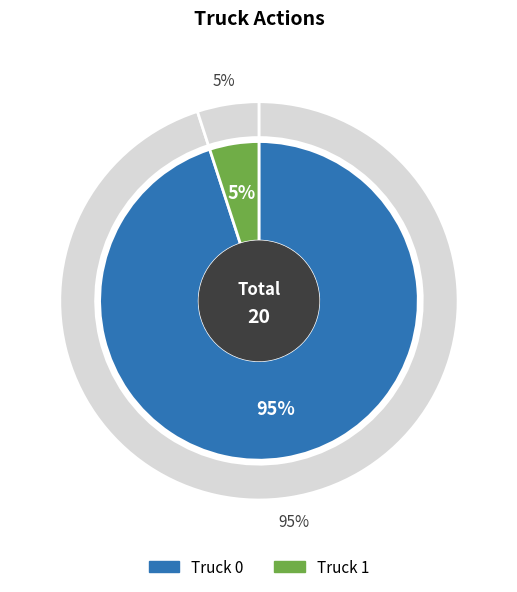

Is Truck 0 the majority of the pie?

Yes